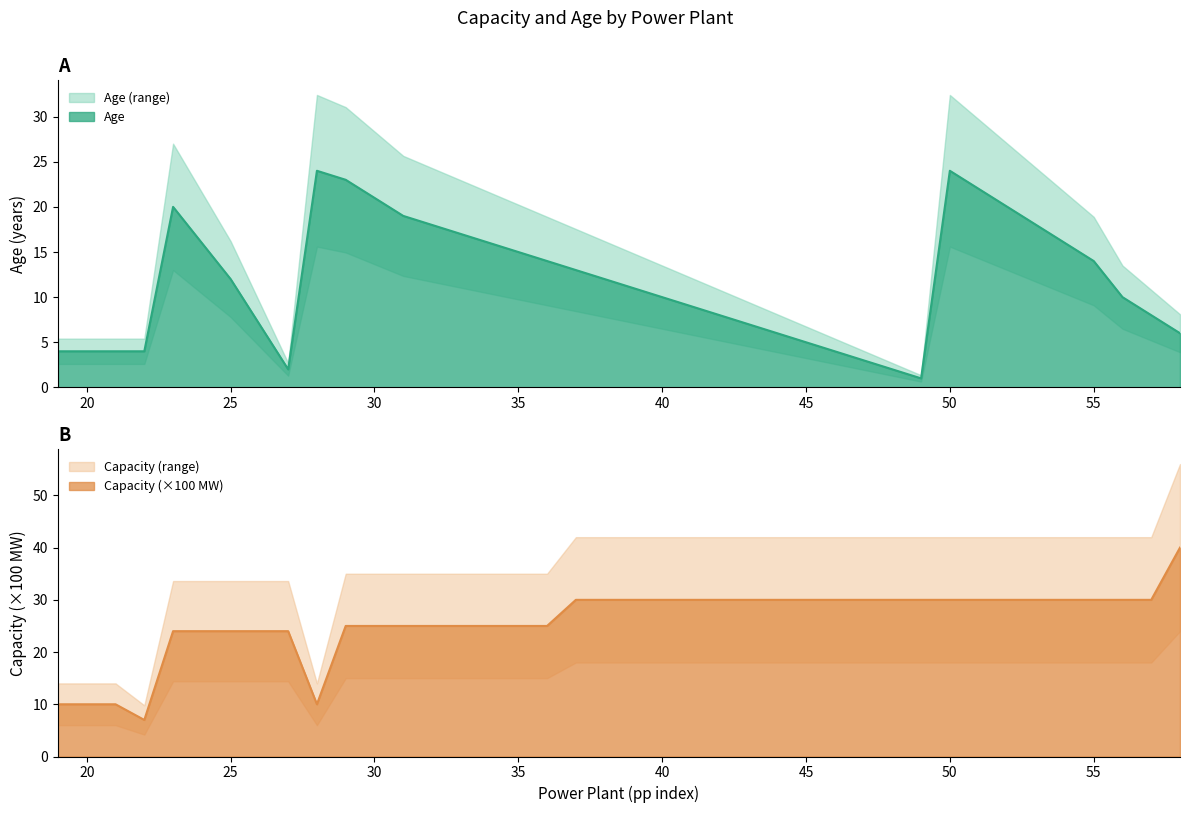

Where is the first local minimum for Age?

27